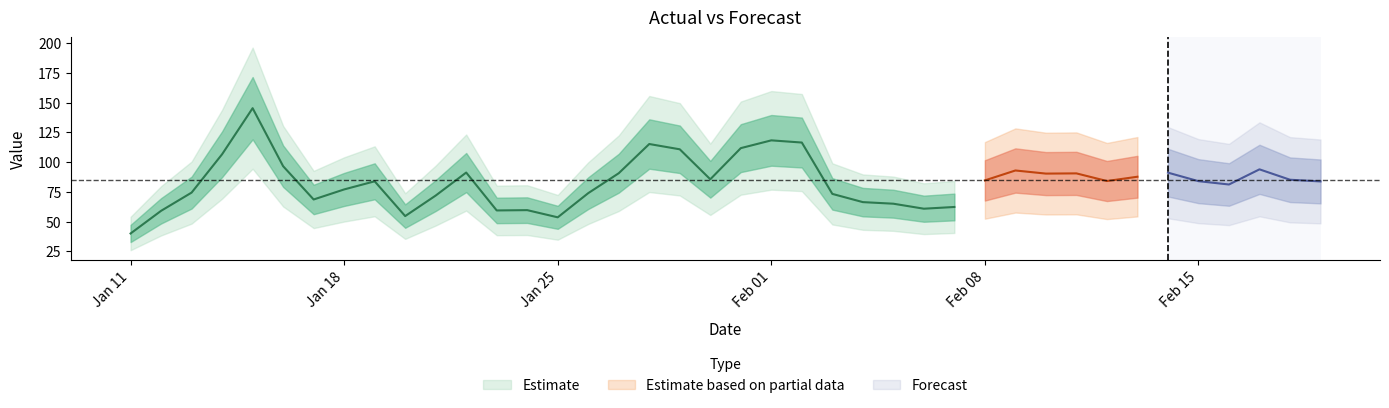

Read the Forecast value at 12.

83.5